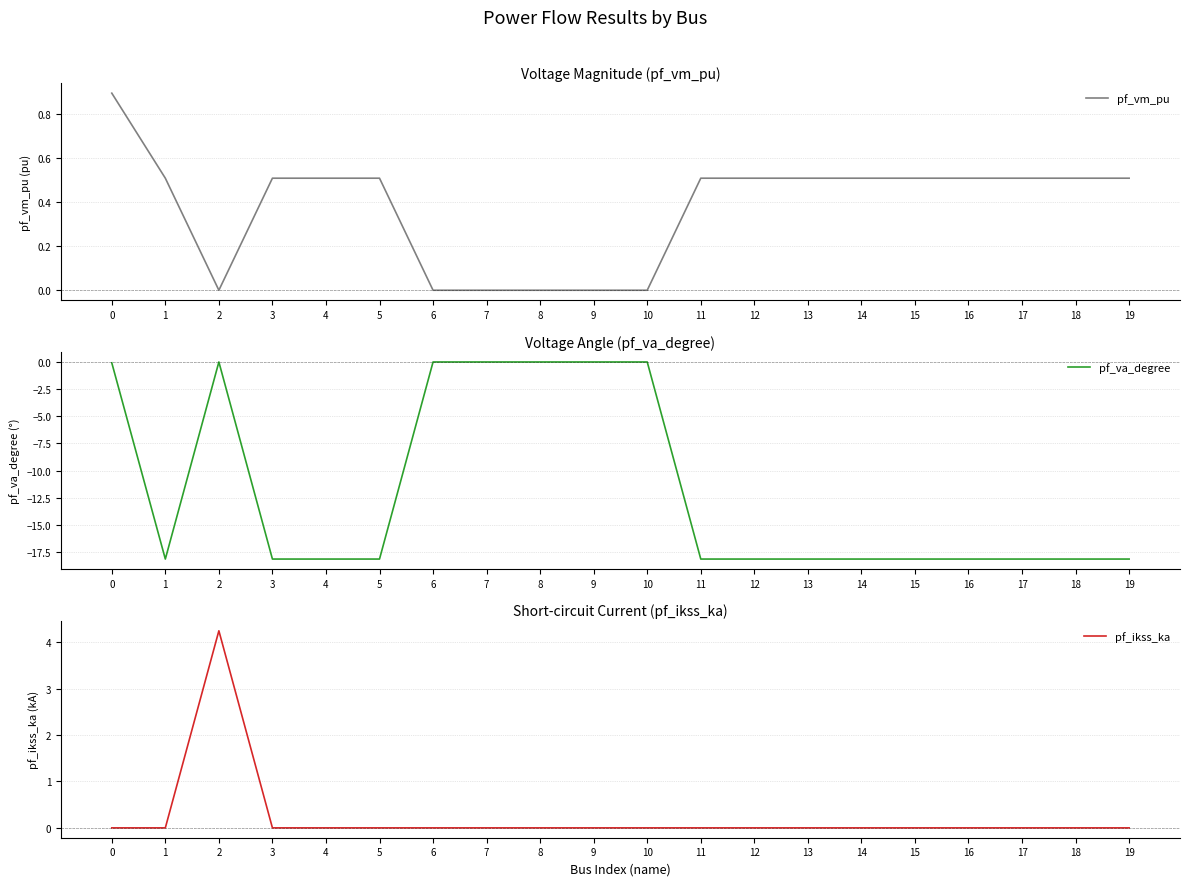

Rank the categories by pf_vm_pu value from lowest to highest.

2, 6, 7, 8, 9, 10, 1, 4, 5, 18, 19, 3, 11, 12, 13, 14, 15, 16, 17, 0